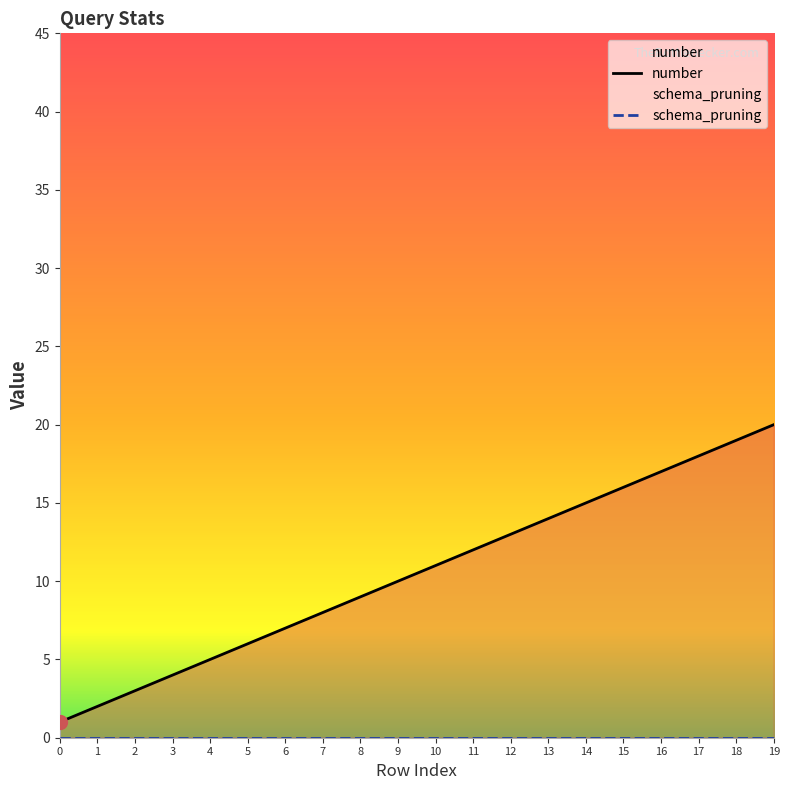

Reading right to left, extract all data points from this chart.

20	19	18	17	16	15	14	13	12	11	10	9	8	7	6	5	4	3	2	1